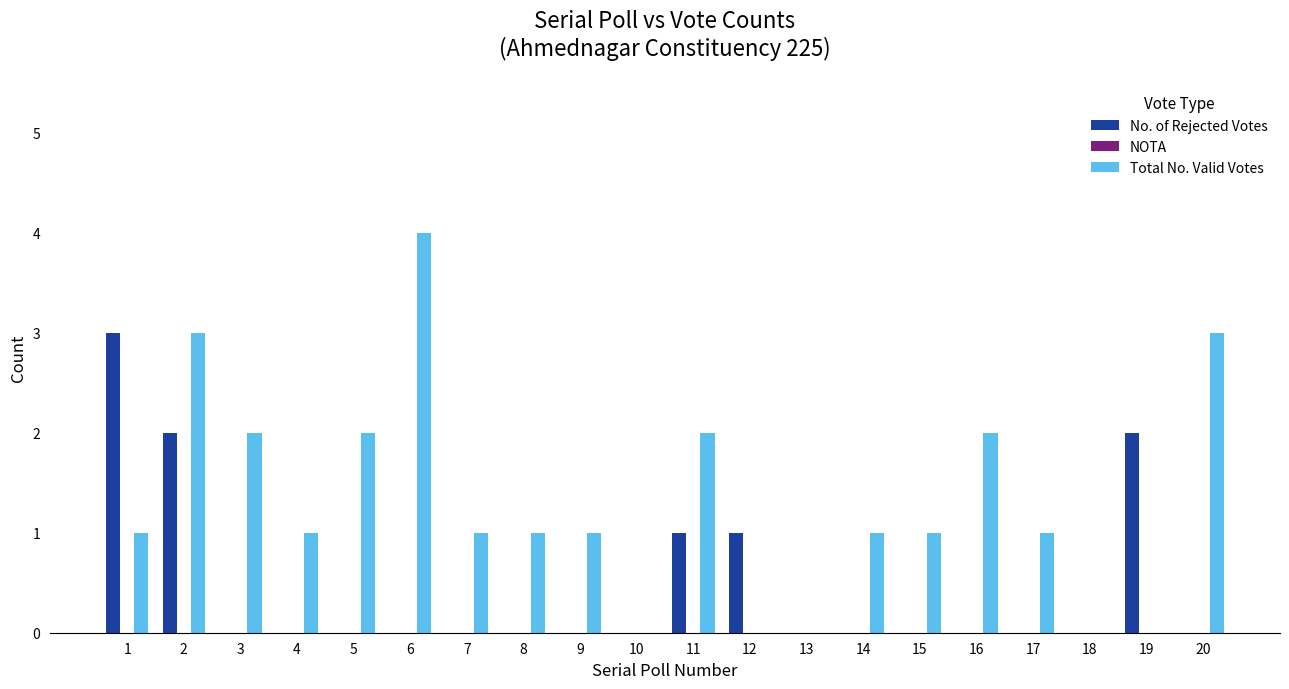

The No. of Rejected Votes series shows 0 at 4. True or false?

True